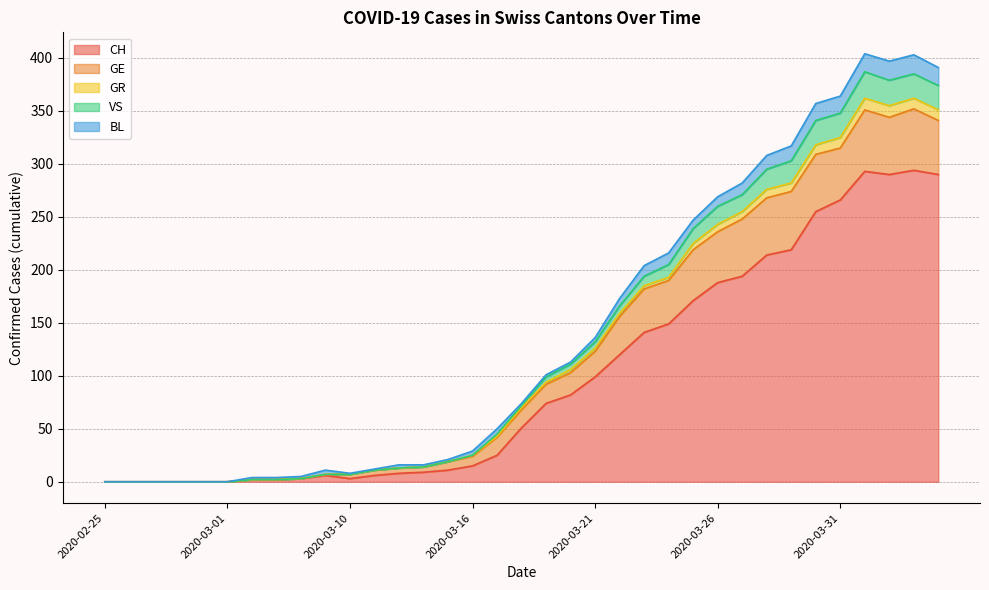

What are all the series names shown in the legend?

CH, GE, GR, VS, BL